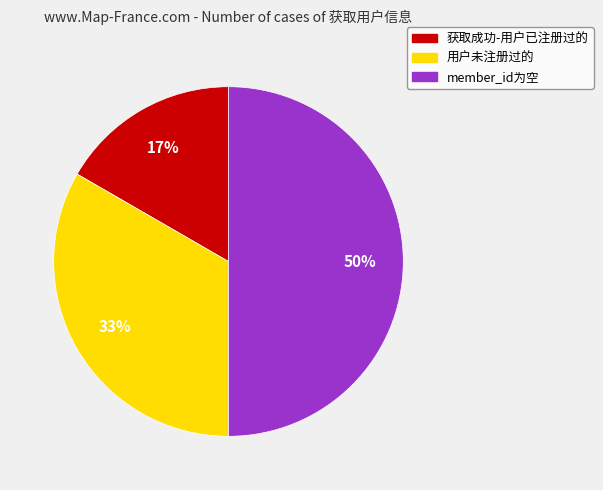

What percentage is the 用户未注册过的 slice, to the nearest percent?

33%